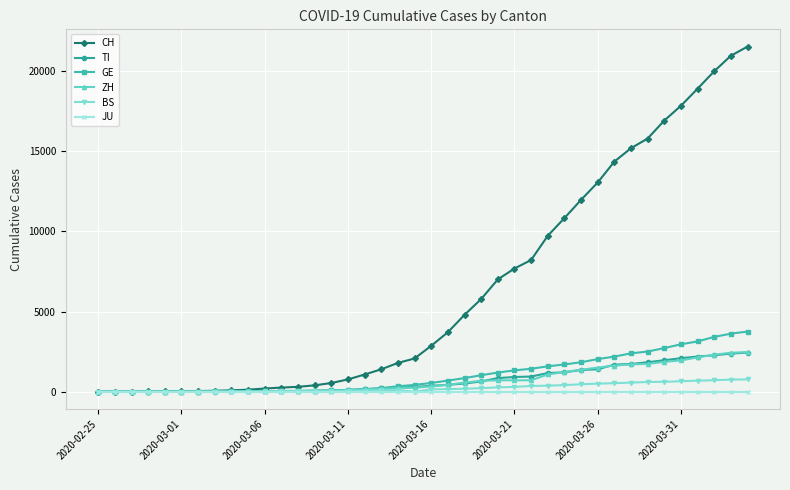

Does the chart have visible grid lines?

Yes